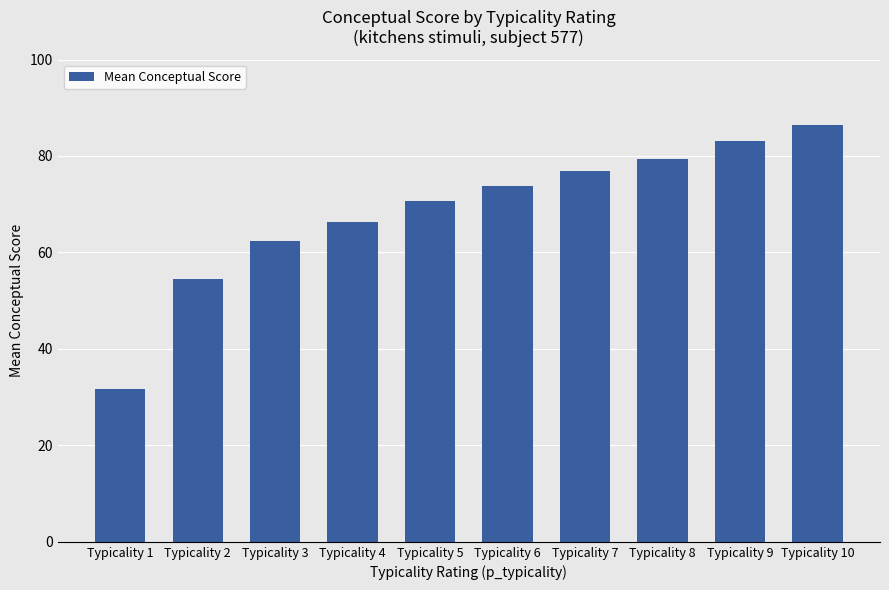

What is the sum of all values?

684.9